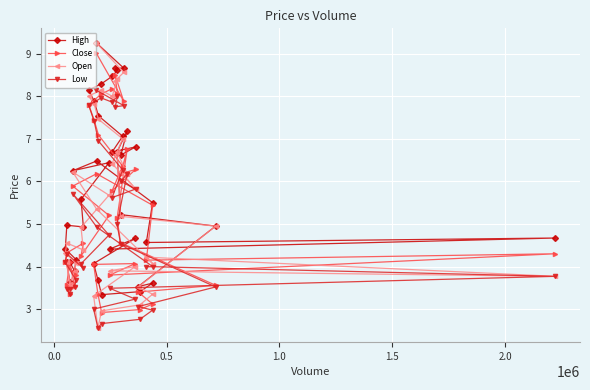

How many categories are shown in the chart?

40